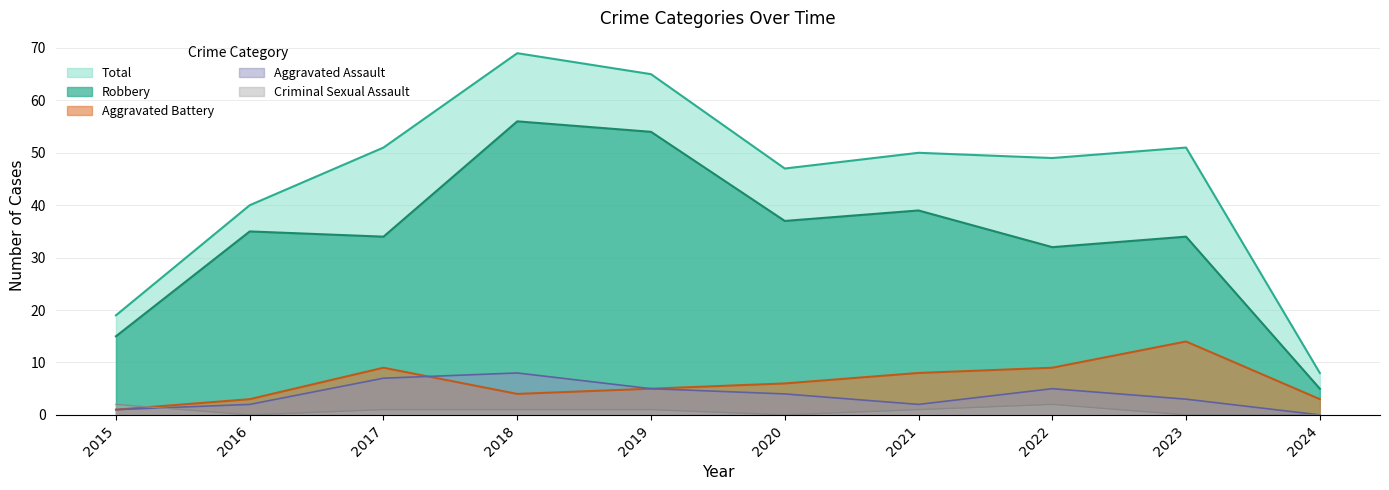

The value of Criminal Sexual Assault at 2024 is 0. True or false?

True